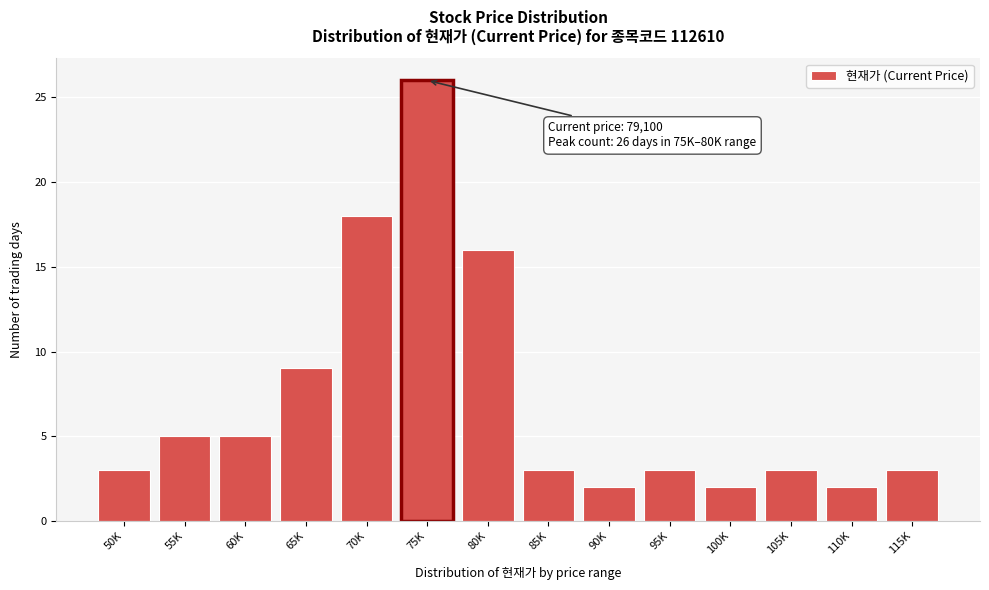

Reading right to left, transcribe all the data shown in this chart.

3	2	3	2	3	2	3	16	26	18	9	5	5	3